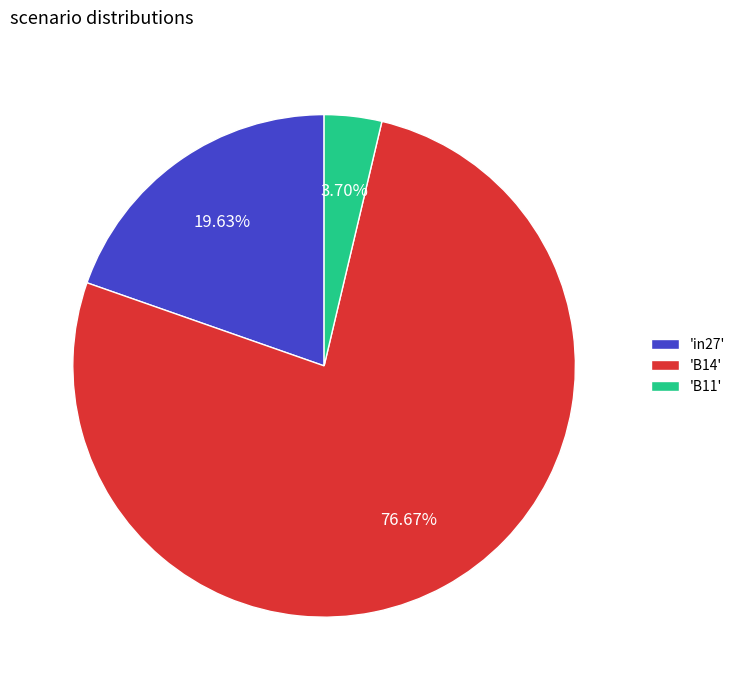

Combined, do 'in27' and 'B14' account for over 50%?

Yes